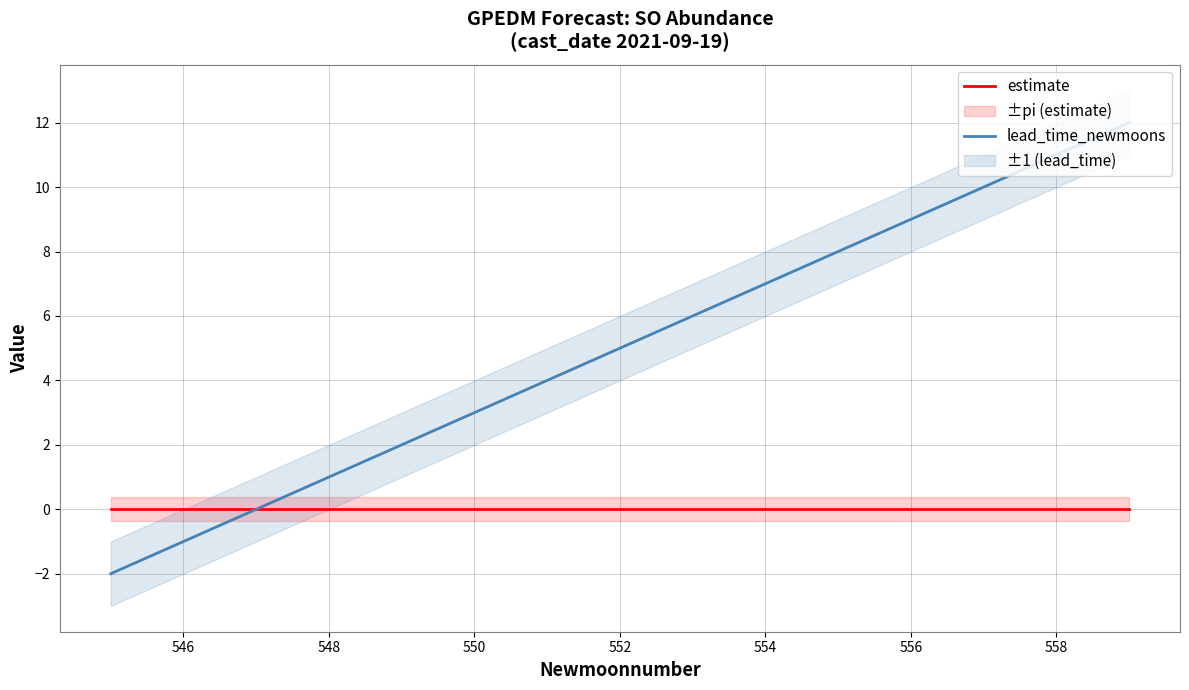

The estimate series shows 0.0 at 548. True or false?

True